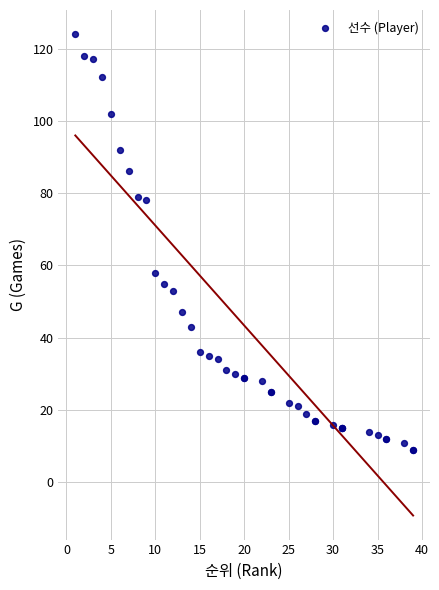

What Y value in the scatter plot is closest to 66?

58